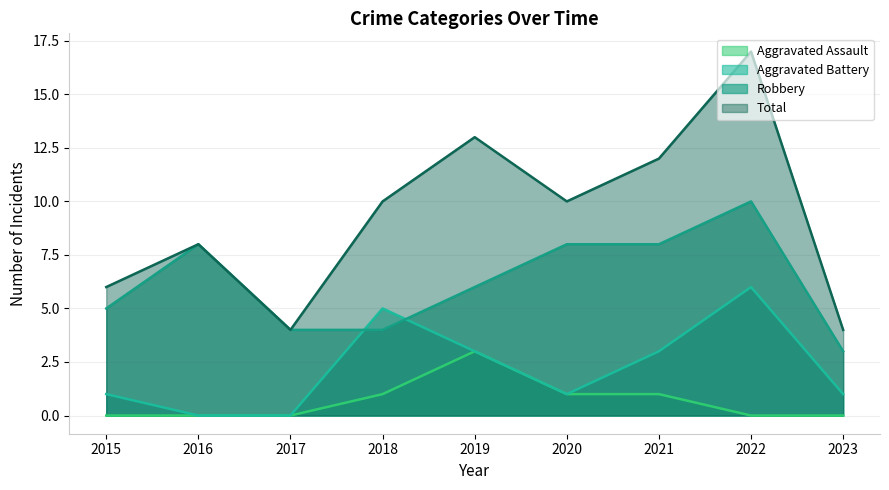

What are all the series names shown in the legend?

Aggravated Assault, Aggravated Battery, Robbery, Total